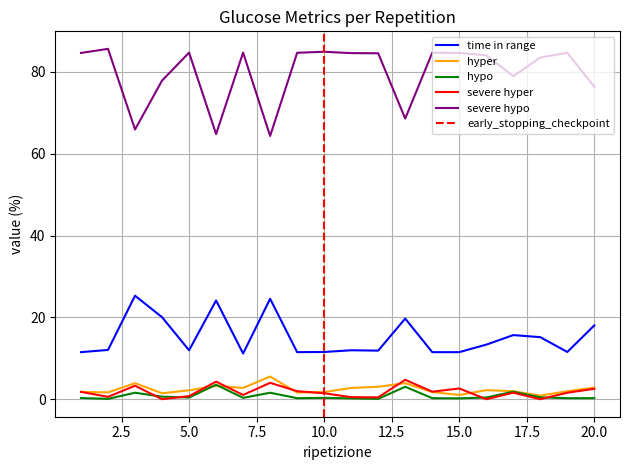

True or false: time in range and hypo cross at least once.

False